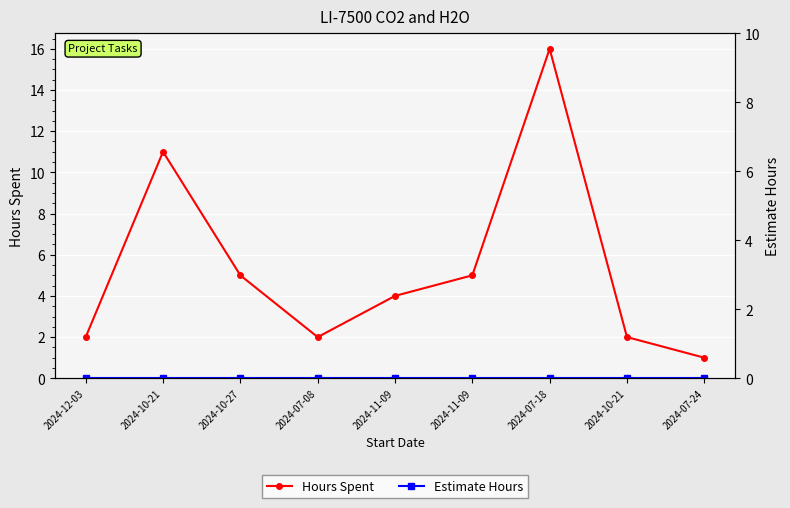

True or false: Hours Spent and Estimate Hours cross at least once.

False